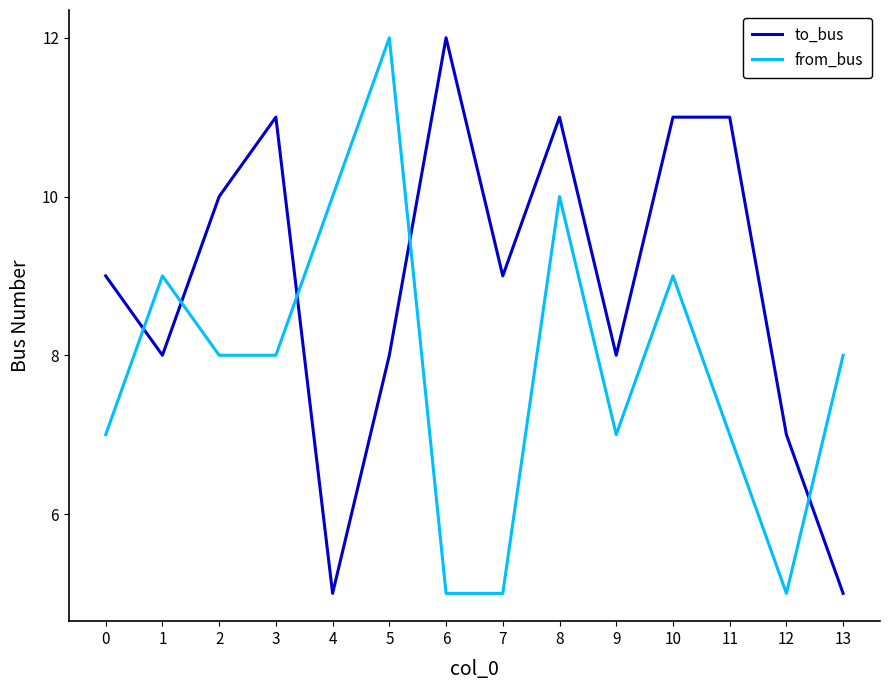

Rank the series at 3 from lowest to highest value.

from_bus, to_bus